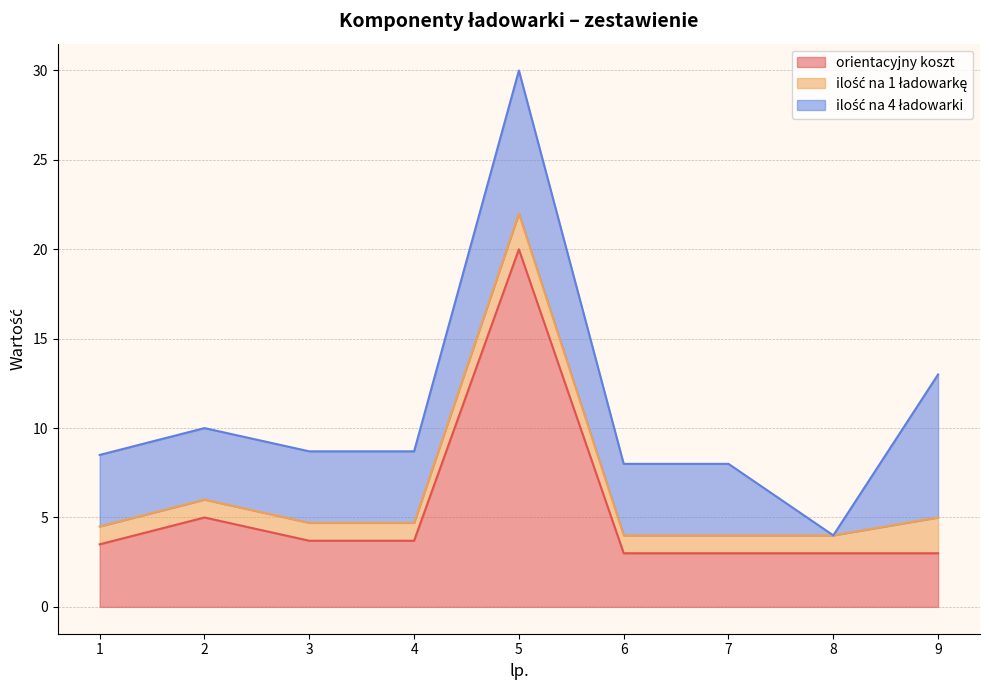

After their last crossing, which series has the higher values: orientacyjny koszt or ilość na 4 ładowarki?

ilość na 4 ładowarki